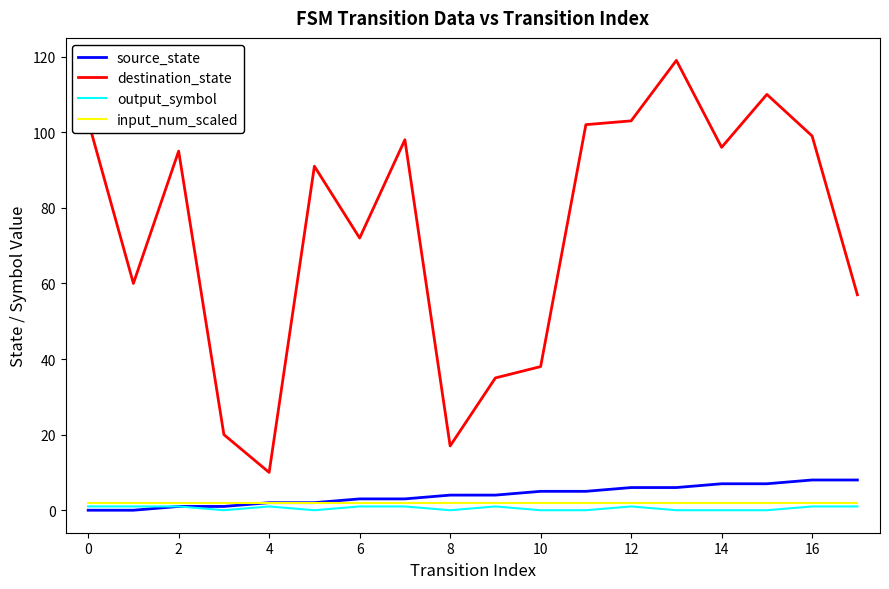

What are all the series names shown in the legend?

source_state, destination_state, output_symbol, input_num_scaled